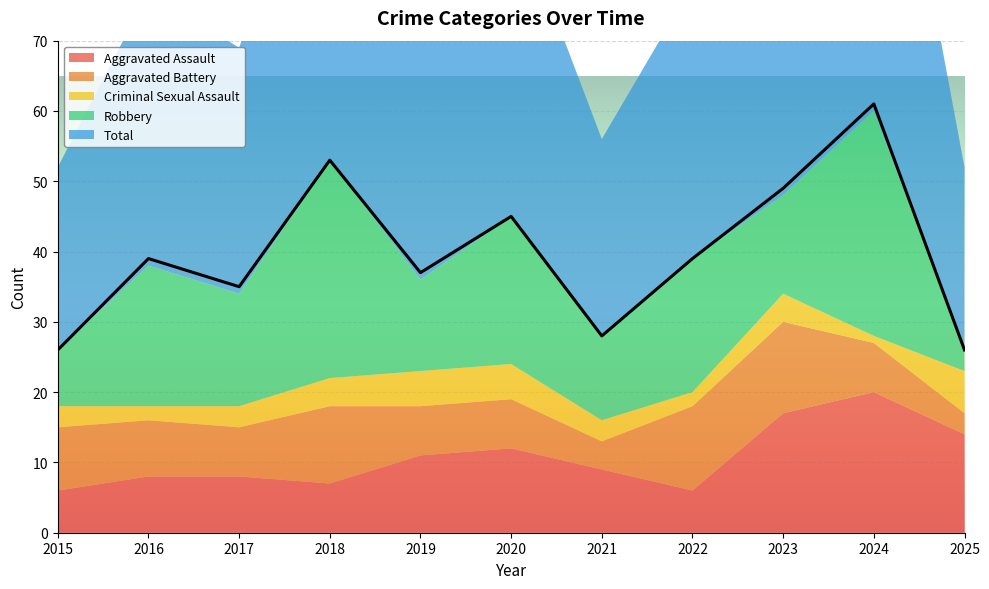

Reading left to right, extract all data points from this chart.

Aggravated Assault: 2015=6	2016=8	2017=8	2018=7	2019=11	2020=12	2021=9	2022=6	2023=17	2024=20	2025=14
Aggravated Battery: 2015=9	2016=8	2017=7	2018=11	2019=7	2020=7	2021=4	2022=12	2023=13	2024=7	2025=3
Criminal Sexual Assault: 2015=3	2016=2	2017=3	2018=4	2019=5	2020=5	2021=3	2022=2	2023=4	2024=1	2025=6
Robbery: 2015=8	2016=20	2017=16	2018=31	2019=13	2020=21	2021=12	2022=19	2023=14	2024=32	2025=3
Total: 2015=26	2016=39	2017=35	2018=53	2019=37	2020=45	2021=28	2022=39	2023=49	2024=61	2025=26